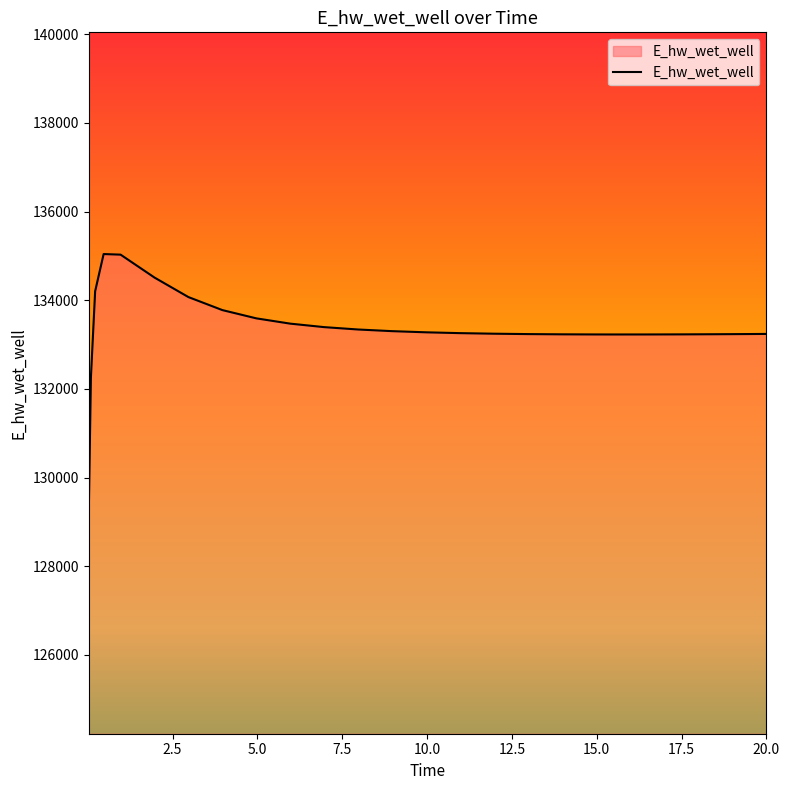

What is the smallest value displayed?

129223.9